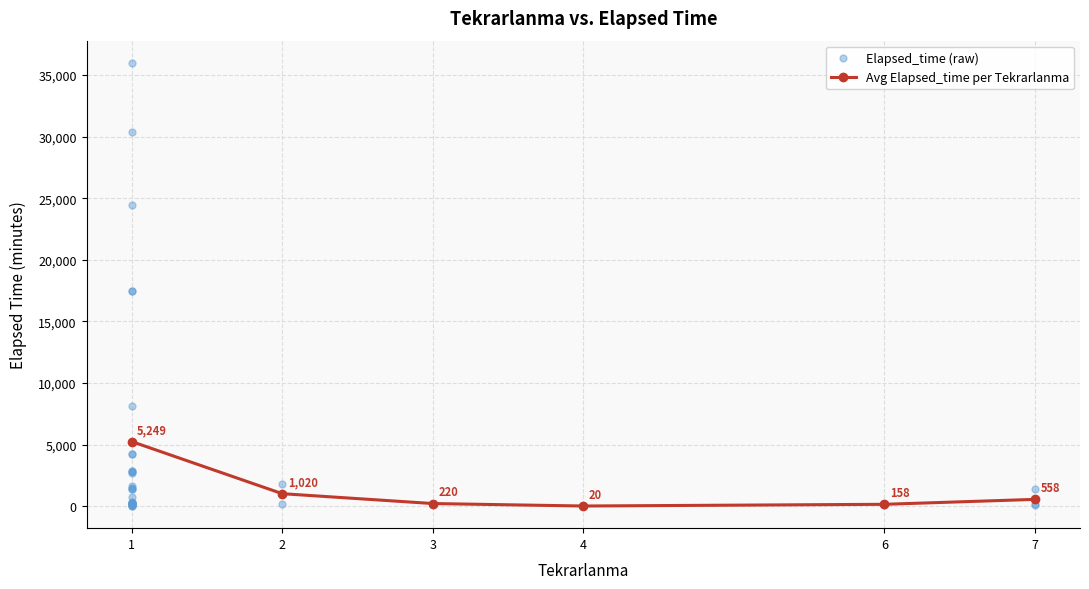

Which category has the lowest value in the Avg Elapsed_time per Tekrarlanma series?

4